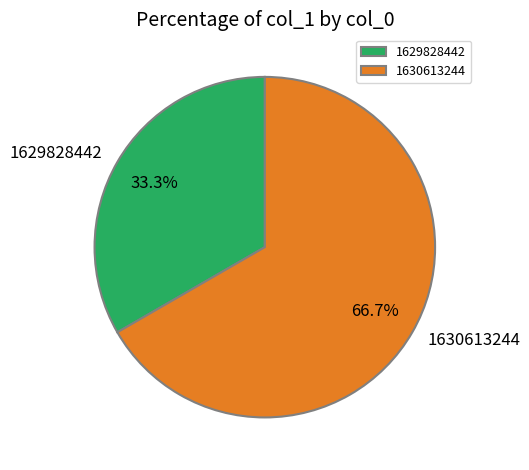

Rank the categories by value from highest to lowest.

1630613244, 1629828442